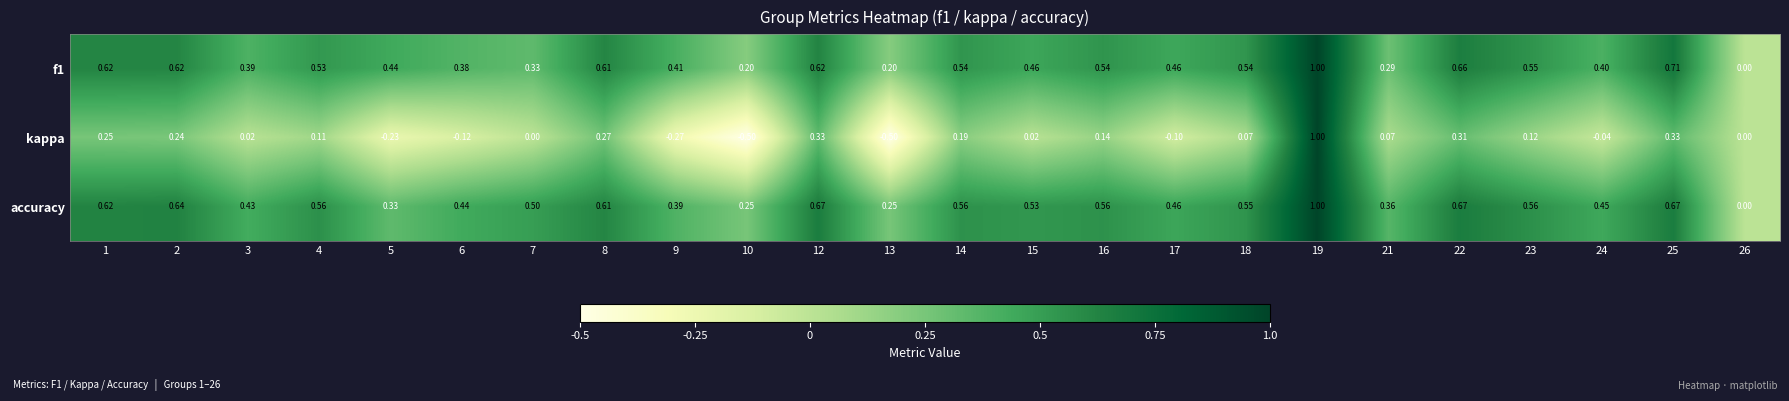

Which series has the largest total across all categories?

accuracy